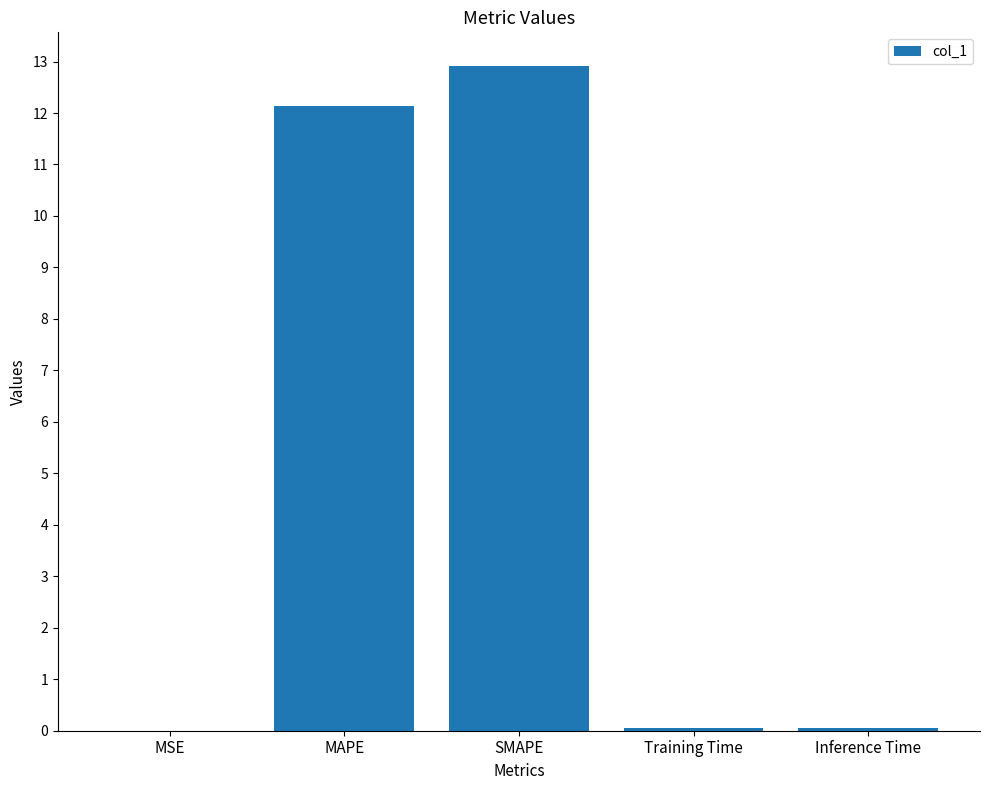

How many series are shown in this chart?

1